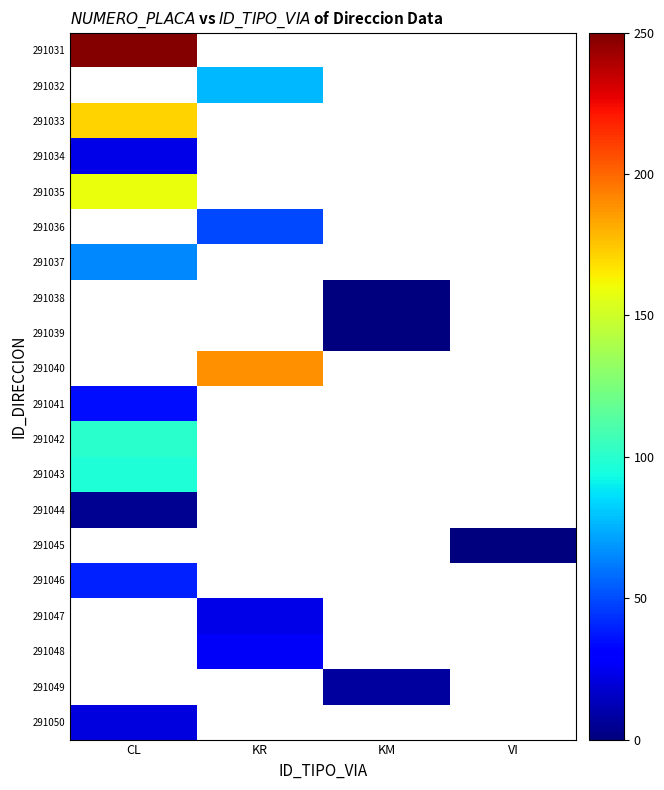

Where is 291042 nearest to the value 100?

CL